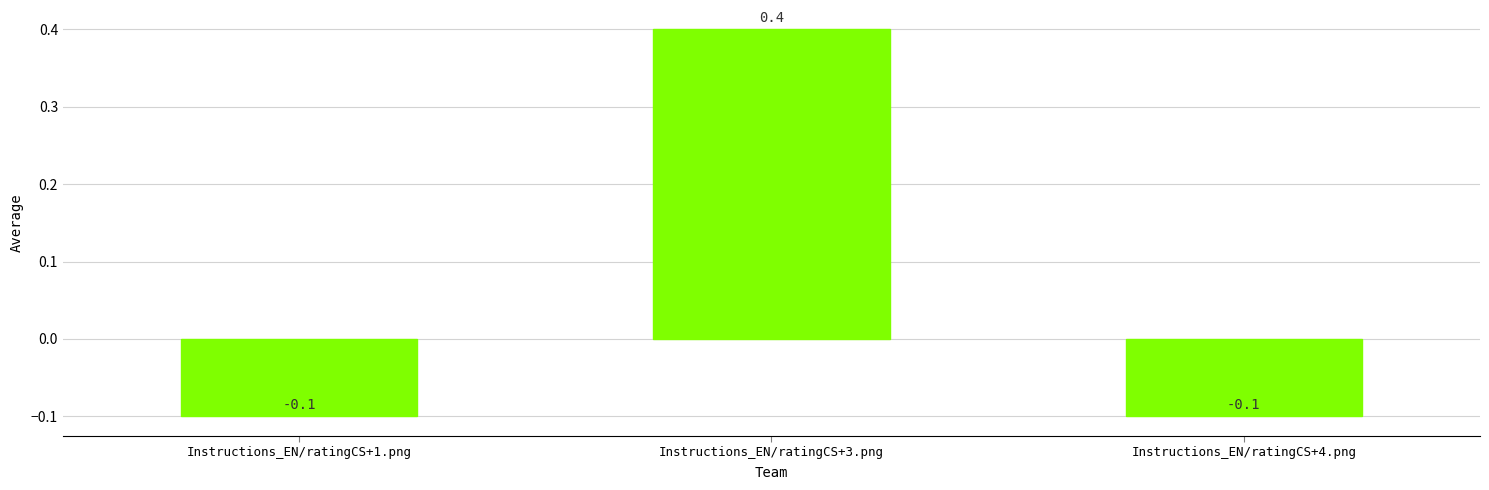

How many data points are less than 0?

2